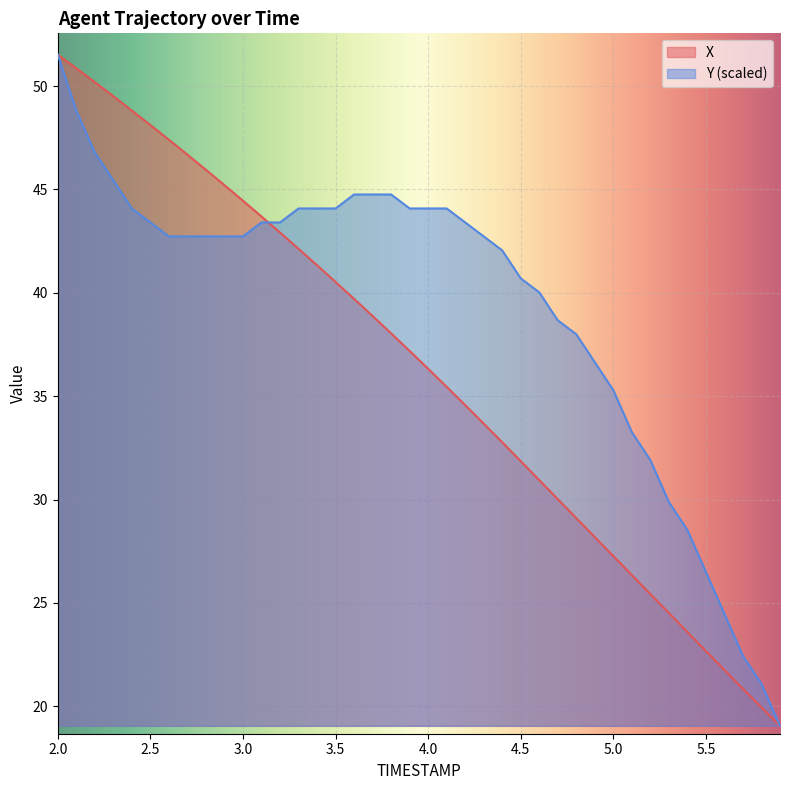

Is it true that X equals 27.3 at 5.0?

True